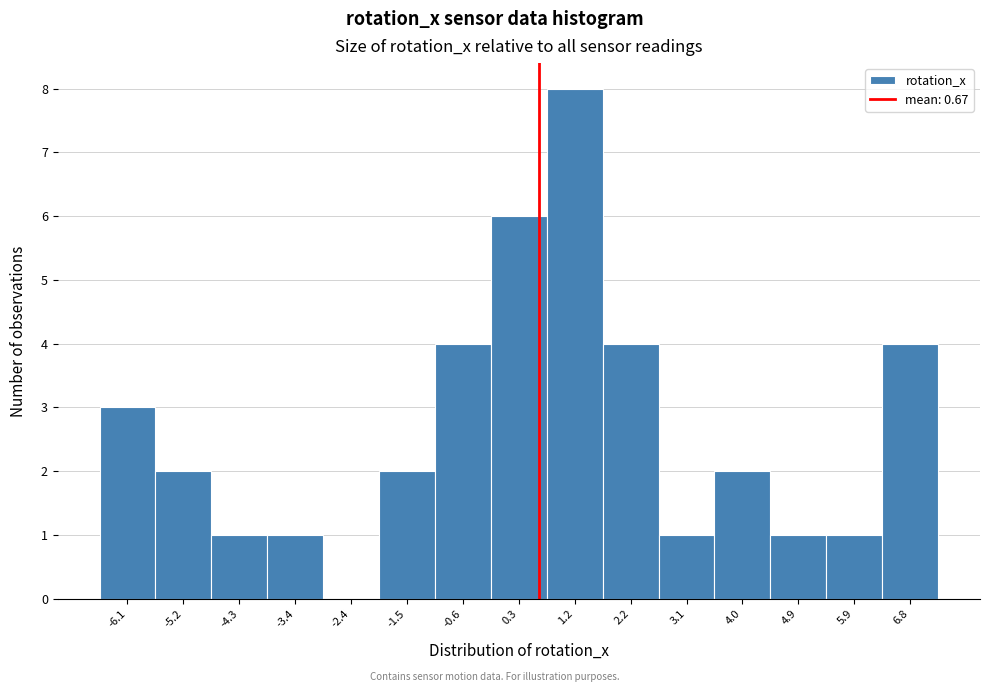

Reading left to right, transcribe this chart: for each bar, give the range it covers on the x-axis and its height. Neither the bar edges nor the heights are printed on the chart, so give them approximately, as read against the axes.

-6.6 to -5.7: 3
-5.7 to -4.7: 2
-4.7 to -3.8: 1
-3.8 to -2.9: 1
-2.9 to -2.0: 0
-2.0 to -1.1: 2
-1.1 to -0.1: 4
-0.1 to 0.8: 6
0.8 to 1.7: 8
1.7 to 2.6: 4
2.6 to 3.6: 1
3.6 to 4.5: 2
4.5 to 5.4: 1
5.4 to 6.3: 1
6.3 to 7.2: 4